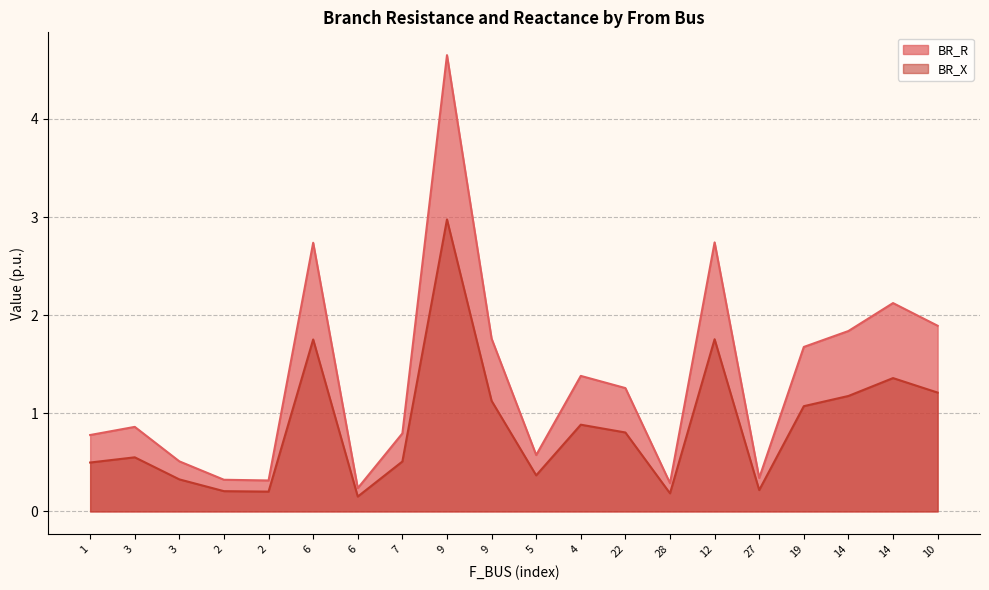

Rank the series by their average value, from lowest to highest.

BR_X, BR_R